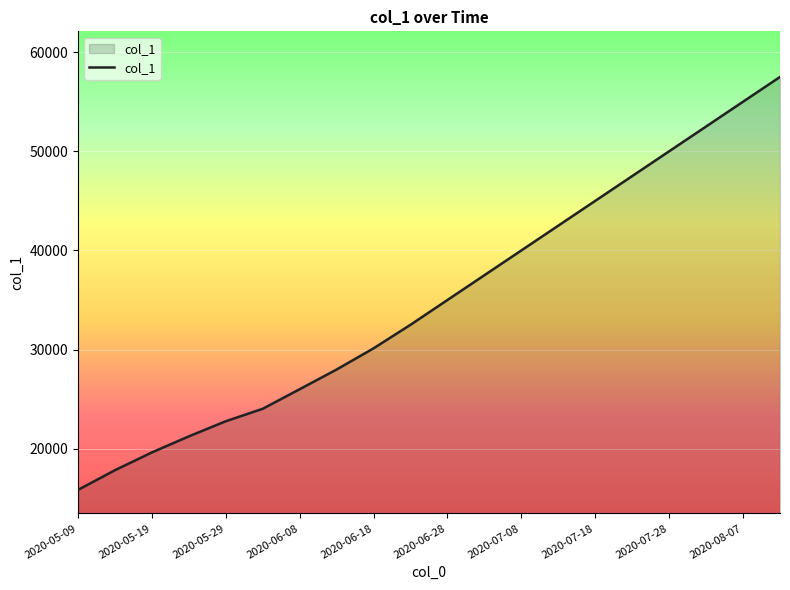

What is the maximum value shown in the chart?

57500.0